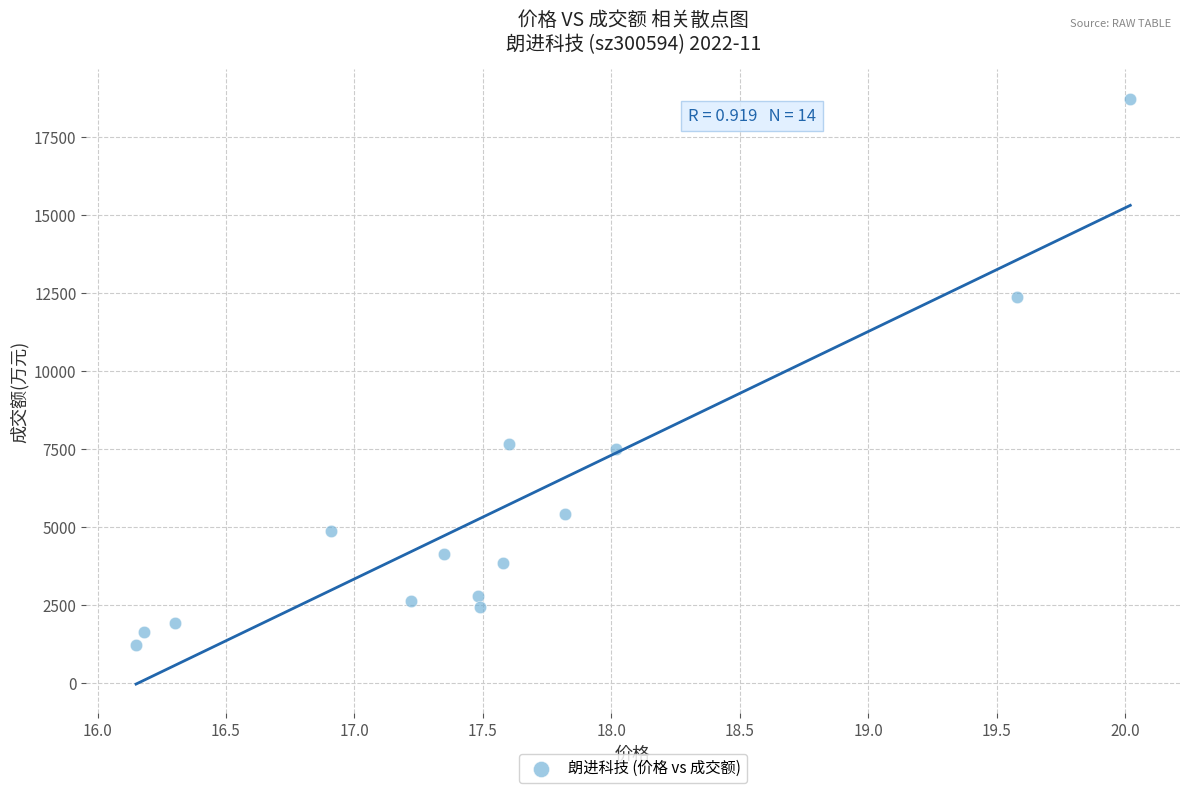

What is the range of Y values (max minus min)?

17480